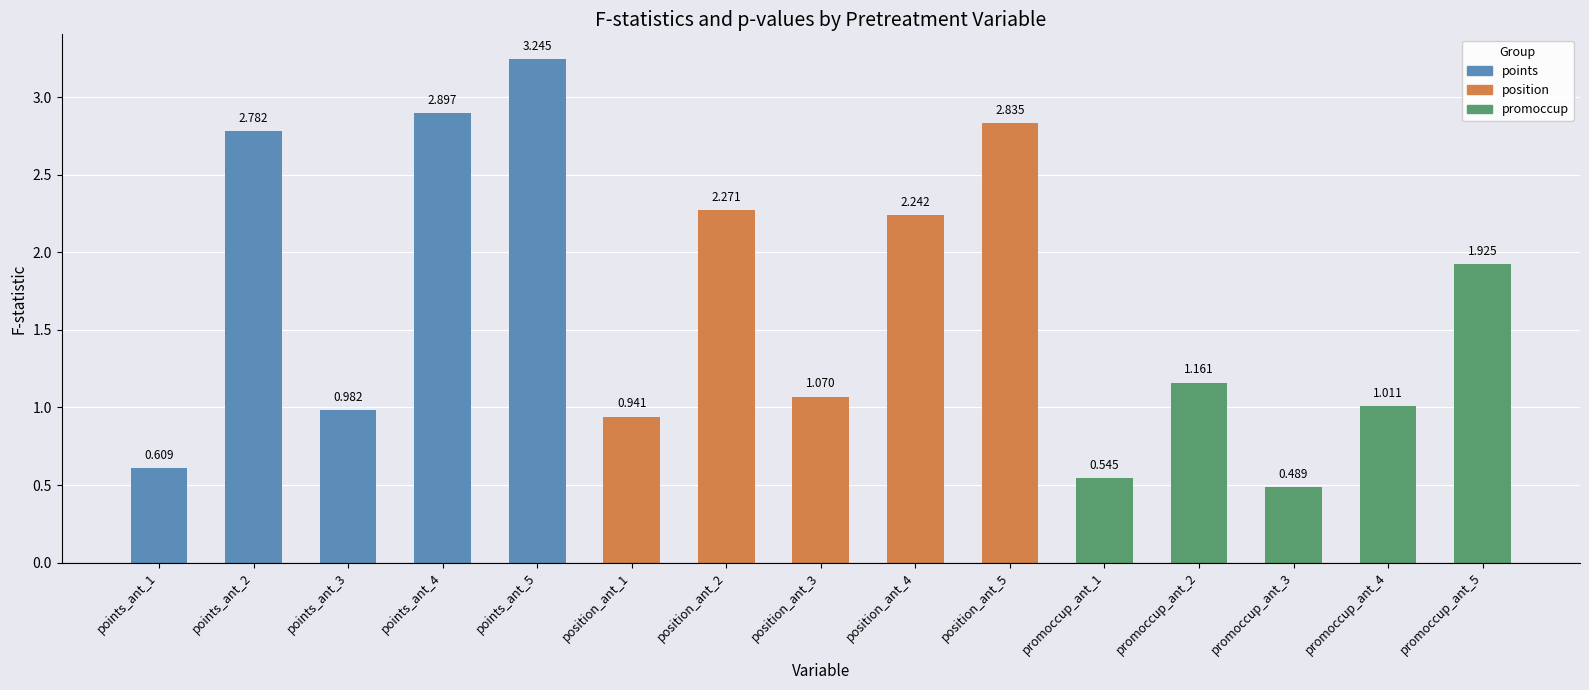

How many bars are there in total?

15